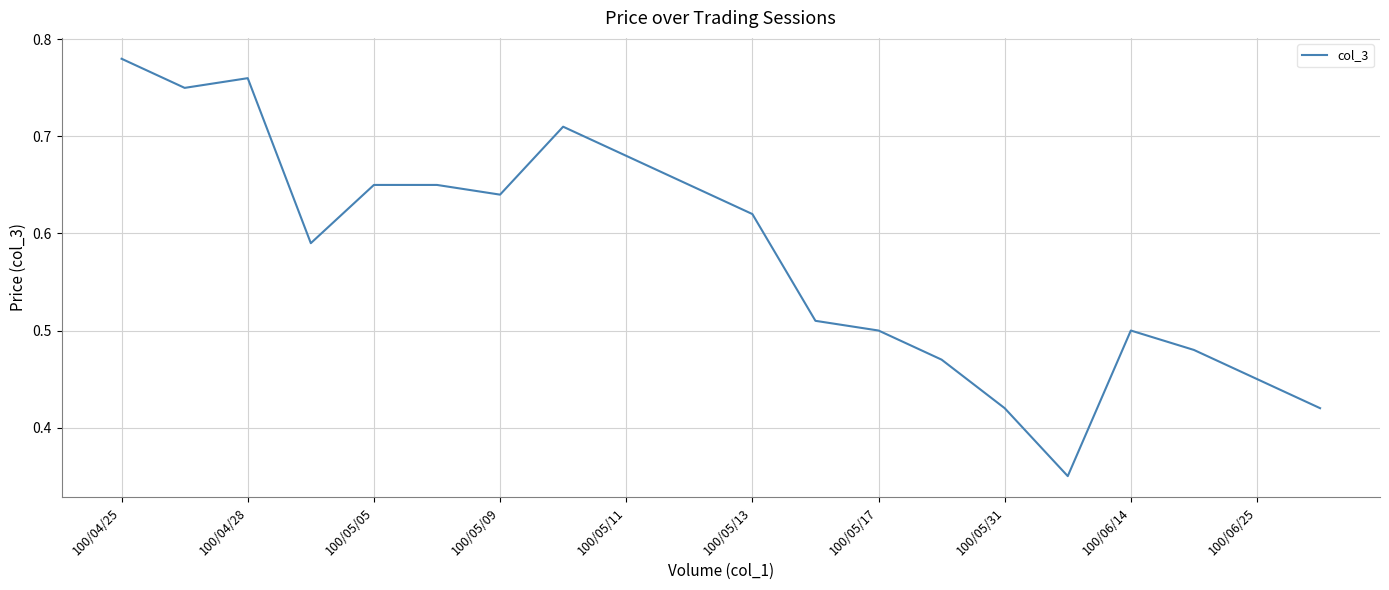

How many lines are shown in the chart?

1